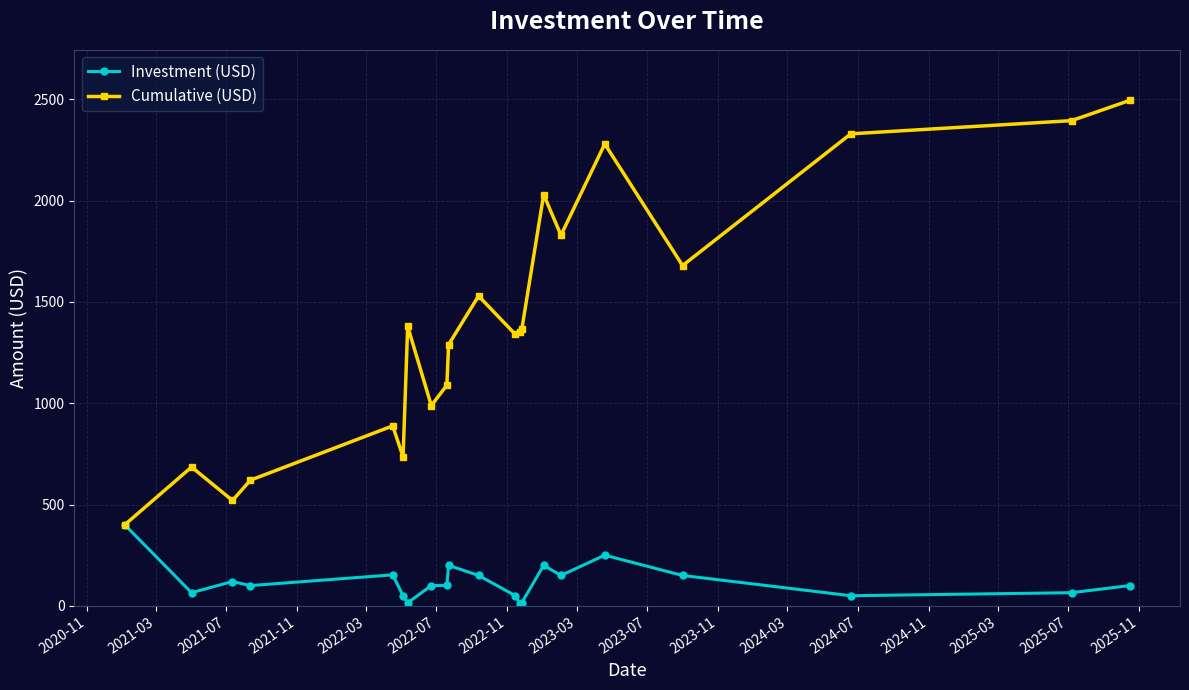

List the series in order of their overall mean, highest first.

Cumulative (USD), Investment (USD)